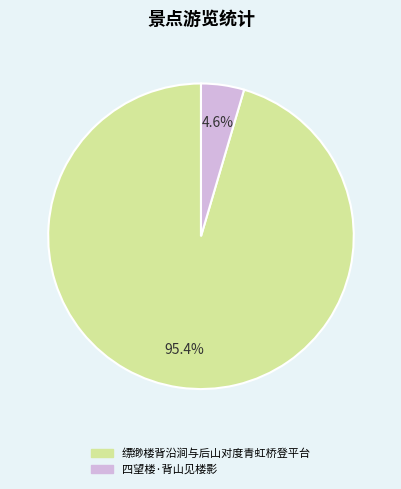

Between 缥缈楼背沿涧与后山对度青虹桥登平台 and 四望楼·背山见楼影, which is larger?

缥缈楼背沿涧与后山对度青虹桥登平台